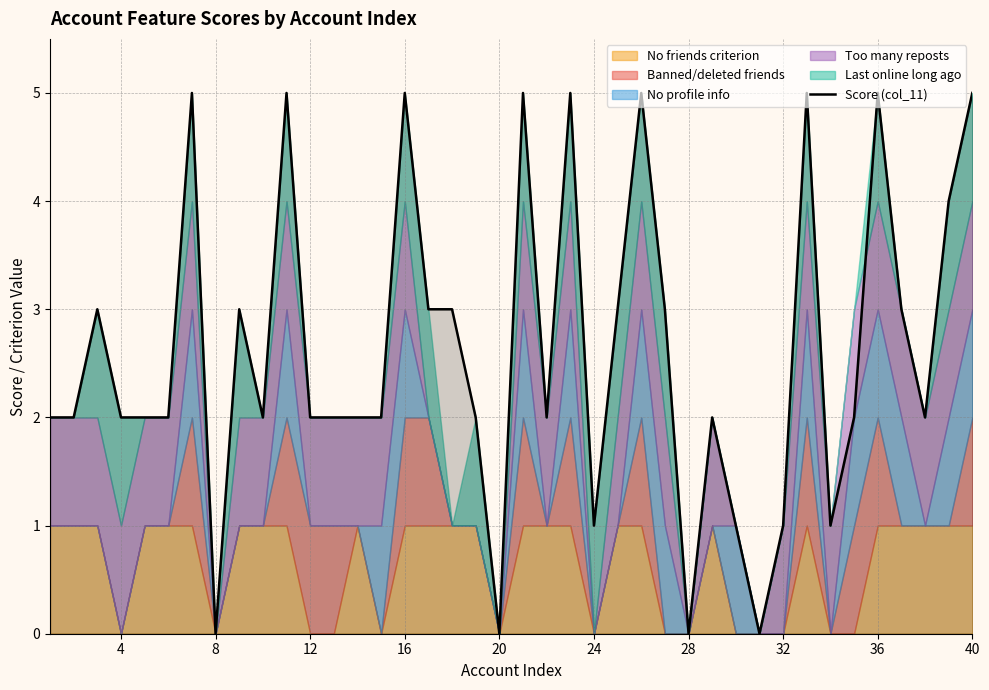

What is the greatest value displayed?

5